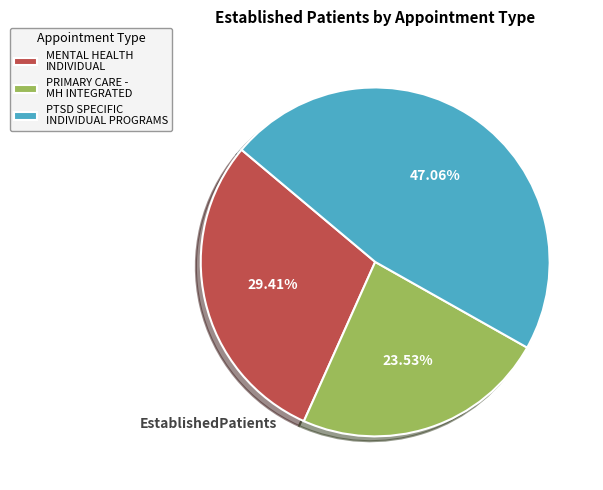

How many segments does this pie chart have?

3